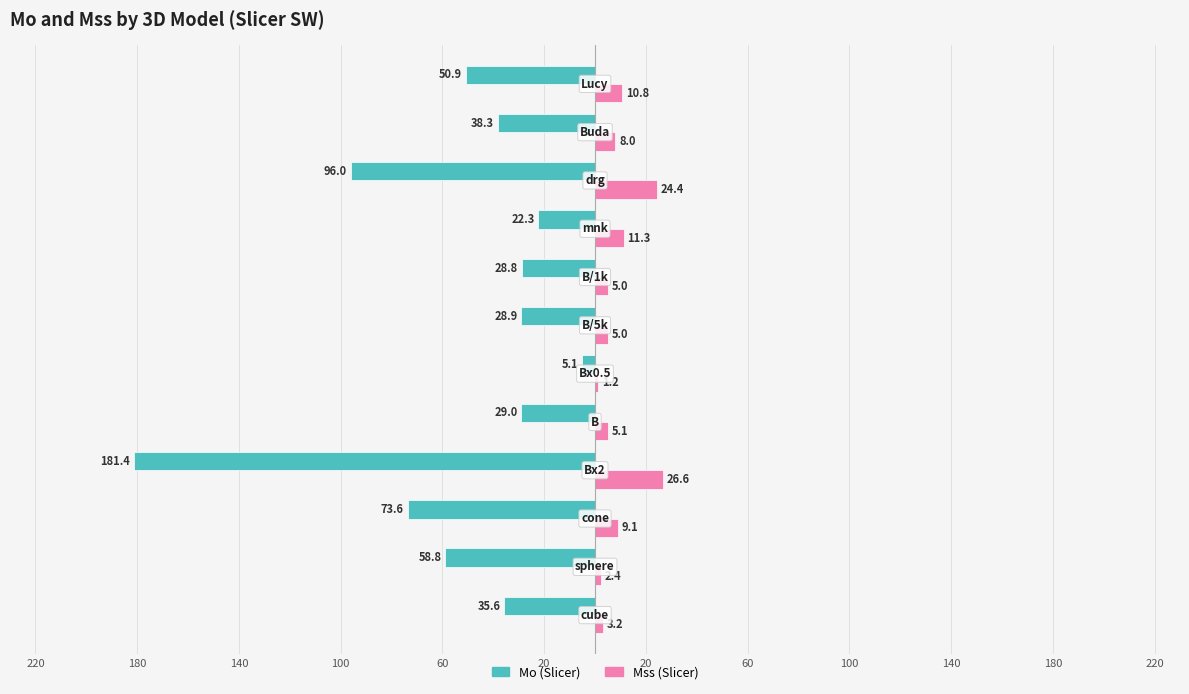

What are all the series names shown in the legend?

Mo (Slicer), Mss (Slicer)